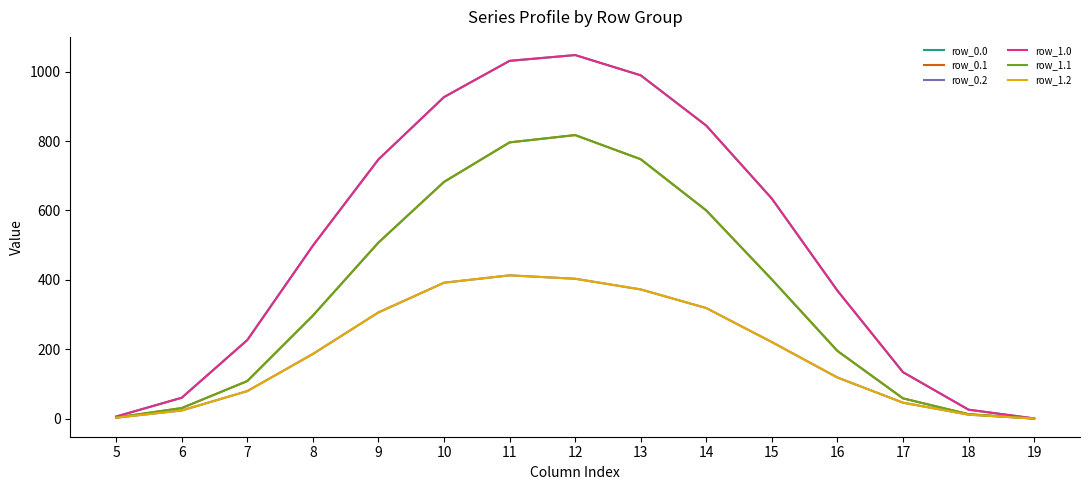

Where does the row_1.1 series first go above 296?

8